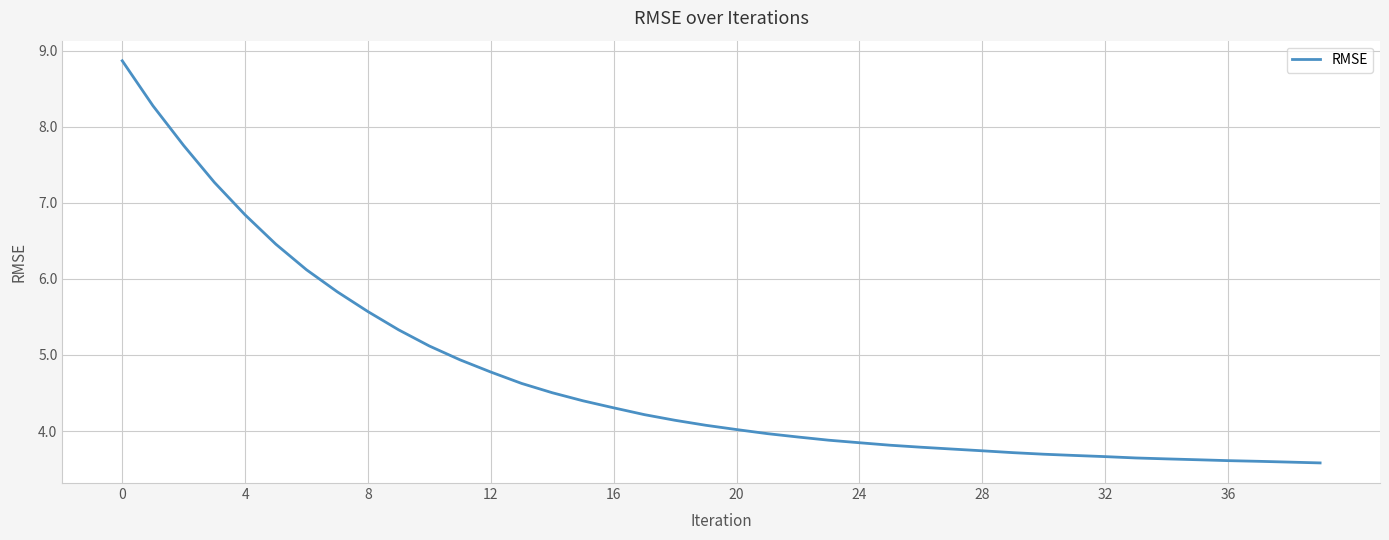

What is the minimum value shown in the chart?

3.6